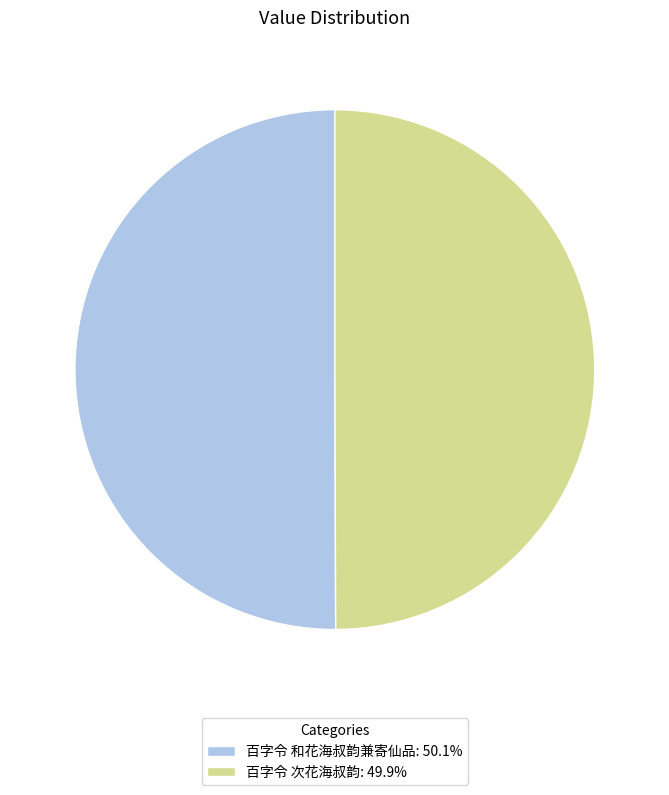

Approximately how many times larger is the value at 百字令 次花海叔韵: 49.9% compared to 百字令 和花海叔韵兼寄仙品: 50.1%?

1.0